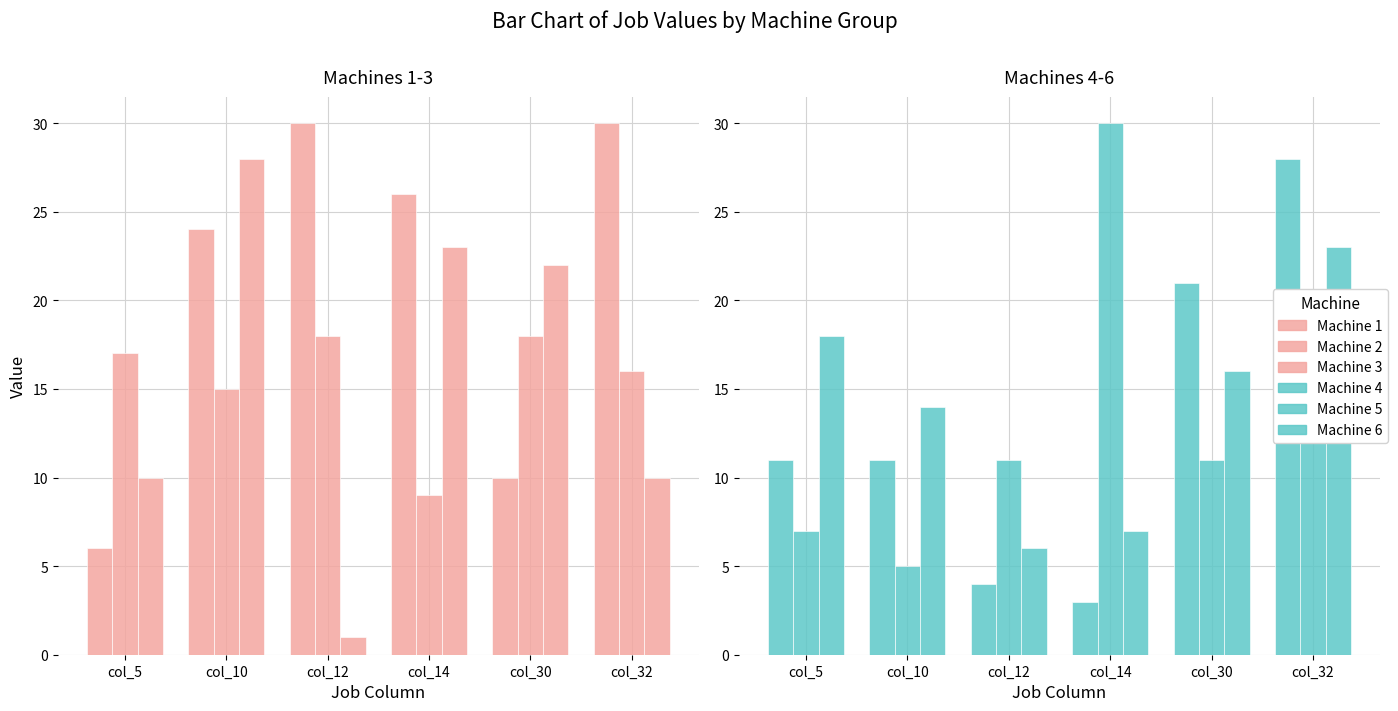

At which category does the chart reach its minimum across all series?

col_12